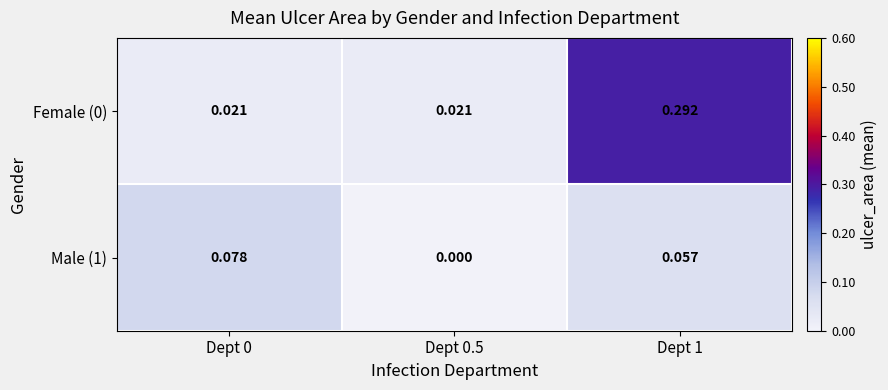

How many series are shown in this chart?

2